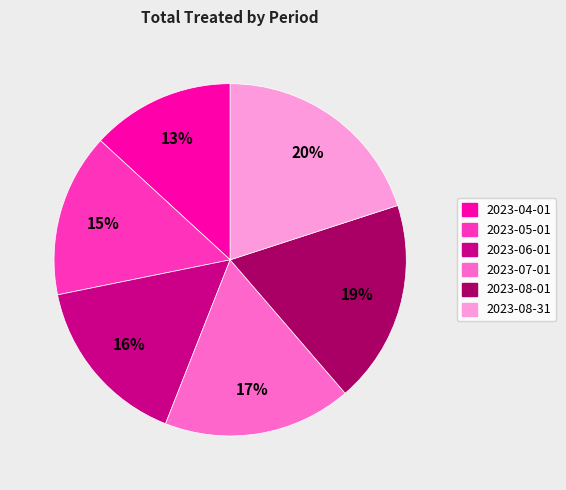

To the nearest percent, what is the difference between the largest and smallest slice percentages?

7%